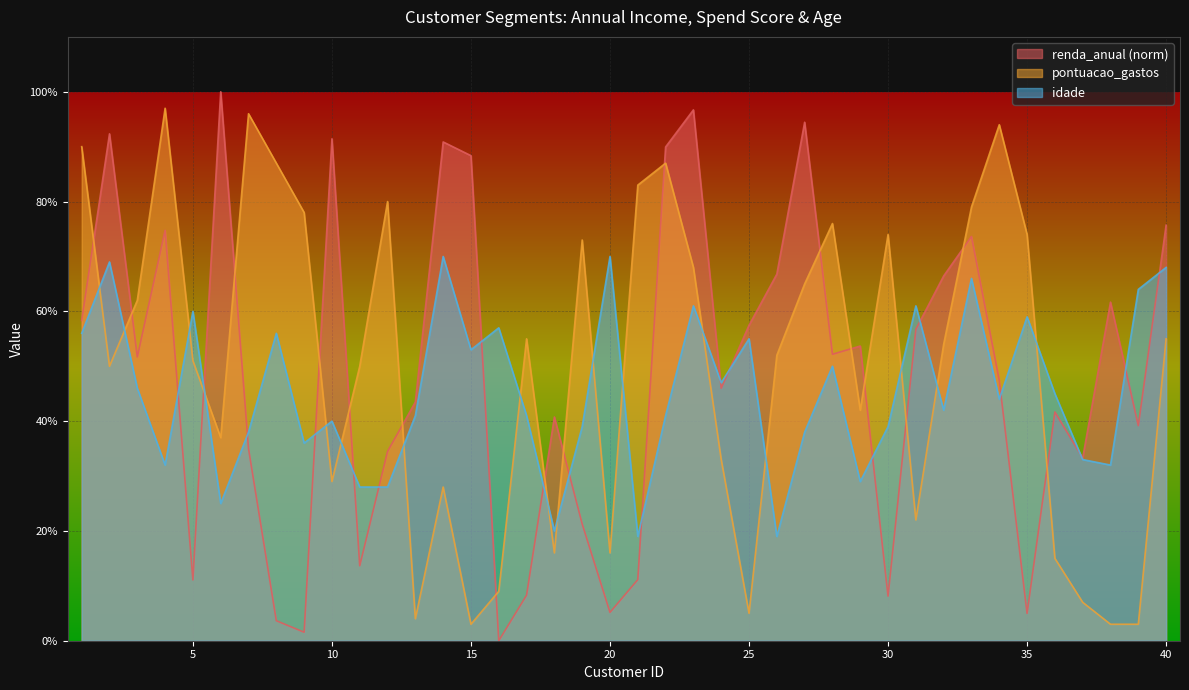

Which series has the largest total across all categories?

pontuacao_gastos